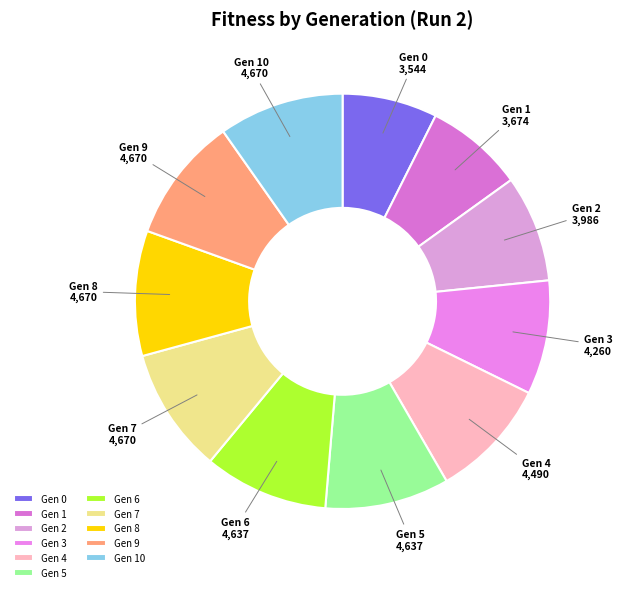

Approximately how many times larger is the value at Gen 3 compared to Gen 5?

0.9